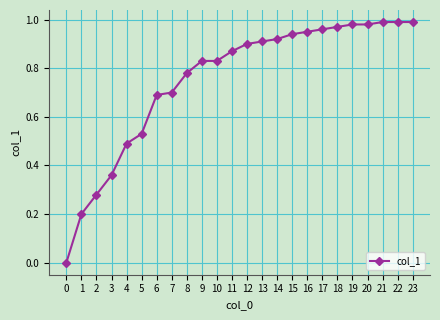

What is the value of the 2nd point from the left?

0.2